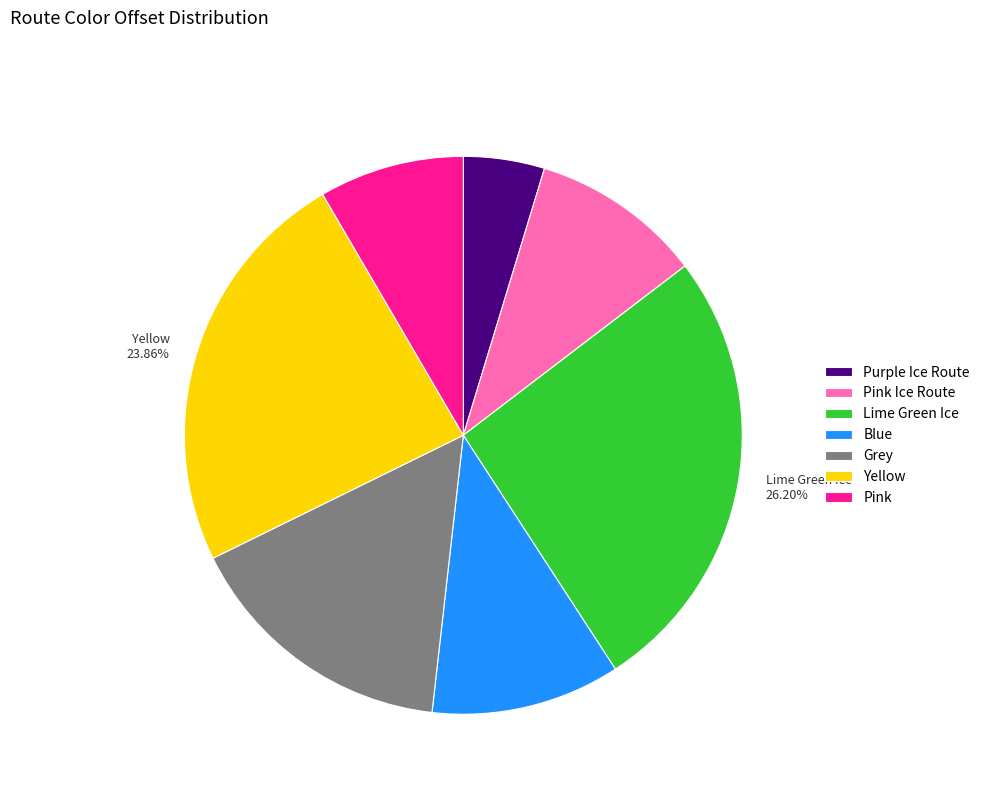

To the nearest percent, what percentage of the pie is Lime Green Ice?

26%